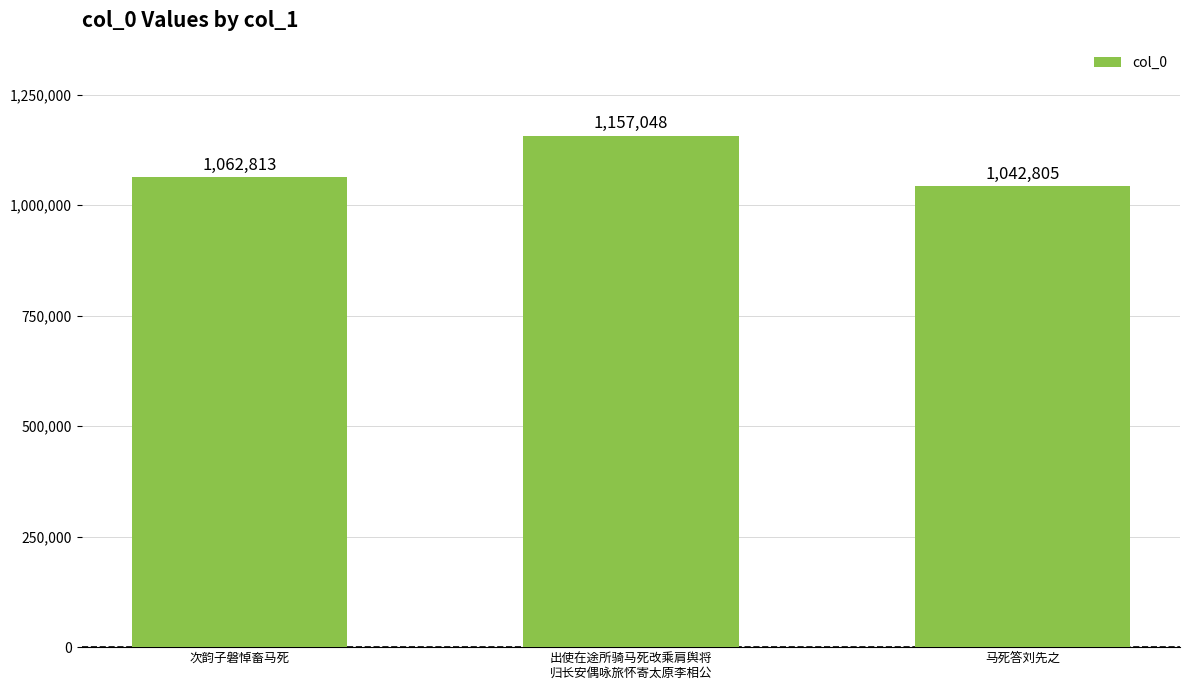

Reading left to right, transcribe all the data shown in this chart.

次韵子磐悼畜马死=1062813	出使在途所骑马死改乘肩舆将
归长安偶咏旅怀寄太原李相公=1157048	马死答刘先之=1042805